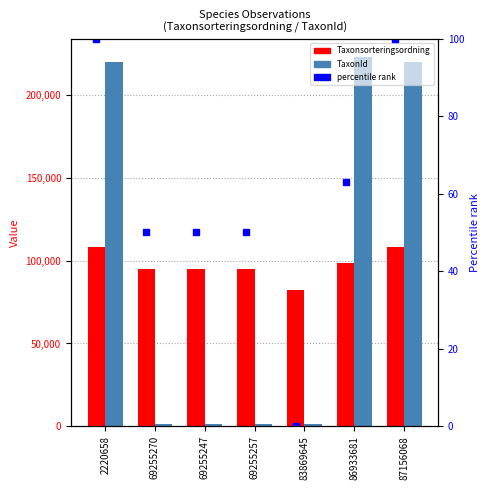

Reading left to right, transcribe all the data shown in this chart.

Taxonsorteringsordning: 108193.0	95157.0	95157.0	95157.0	81972.0	98520.0	108194.0
TaxonId: 219711.0	1590.0	1590.0	1590.0	1445.0	222498.0	219711.0
percentile rank (Taxonsorteringsordning): 100.0	50.3	50.3	50.3	0.0	63.1	100.0